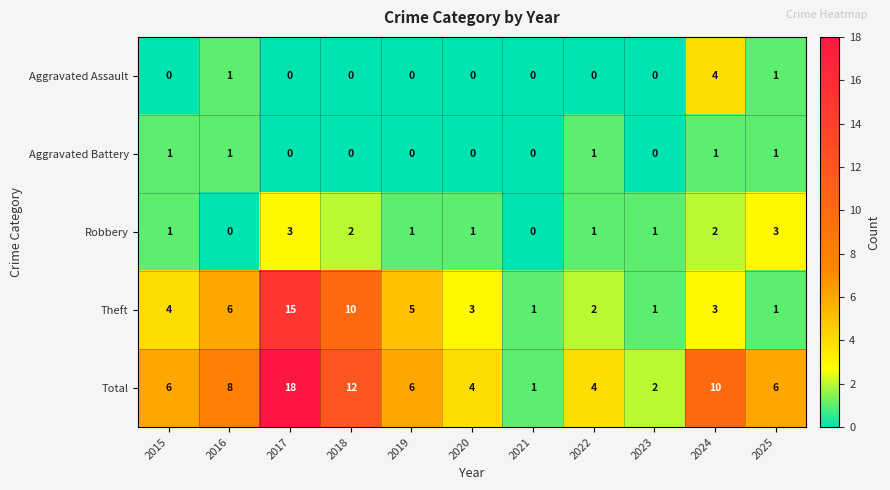

What is the sum of all Aggravated Battery values?

5